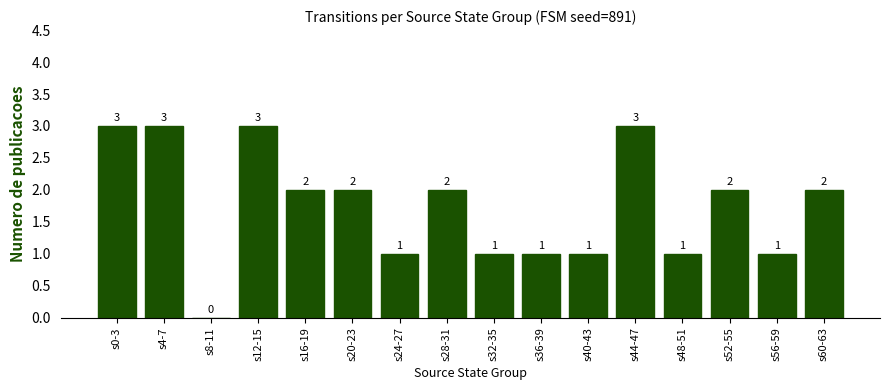

Is it true that the value at s44-47 is 3?

True